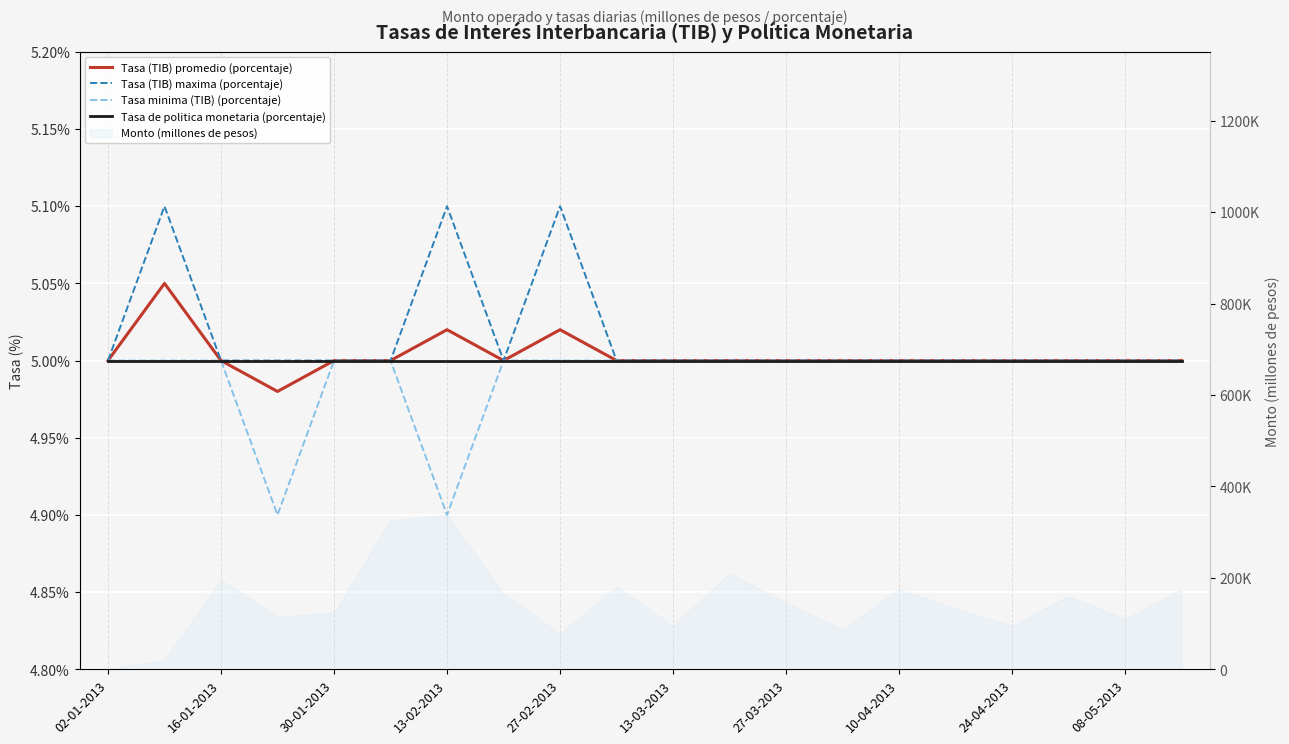

What is the lowest value of the Tasa minima (TIB) (porcentaje) series?

4.9